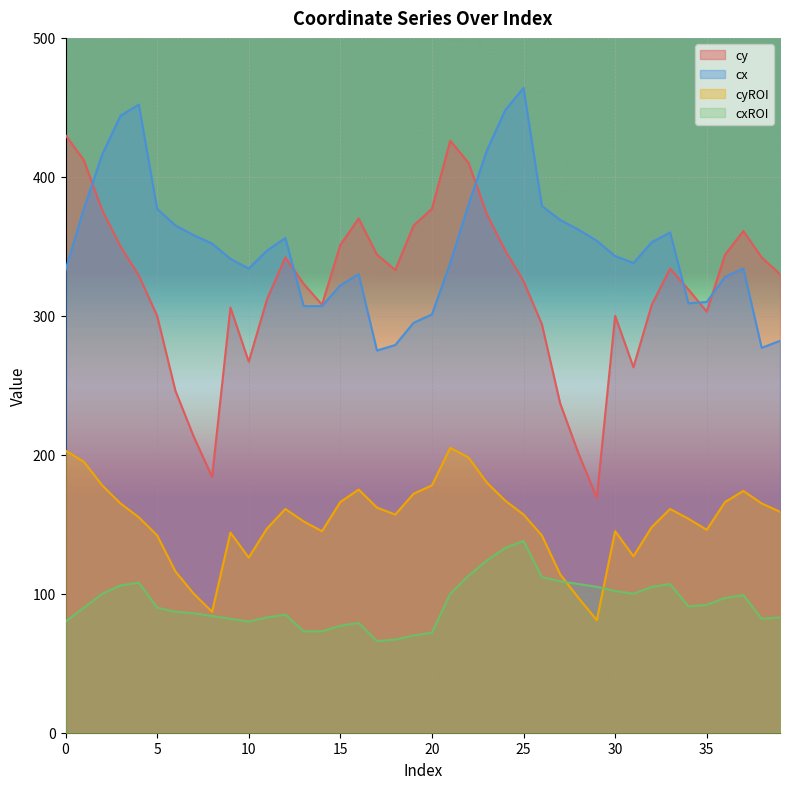

How many lines are shown in the chart?

4